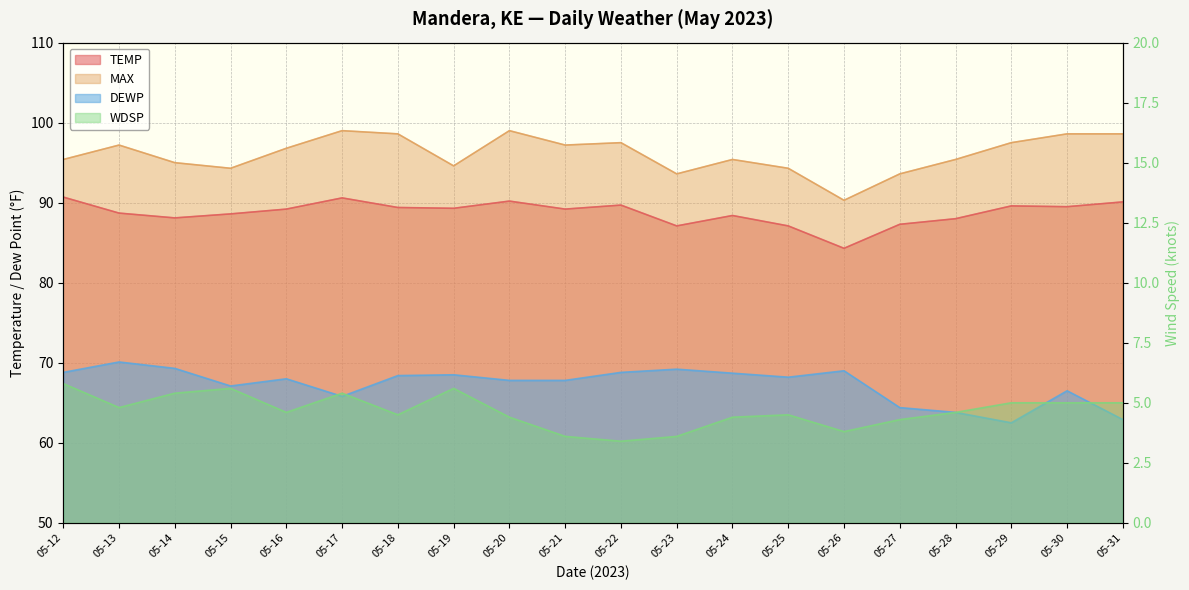

True or false: WDSP and TEMP cross at least once.

False